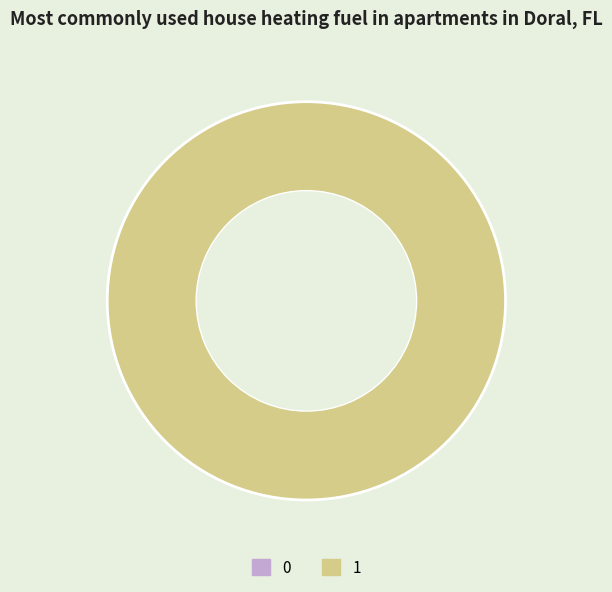

How many slices are in this pie chart?

2